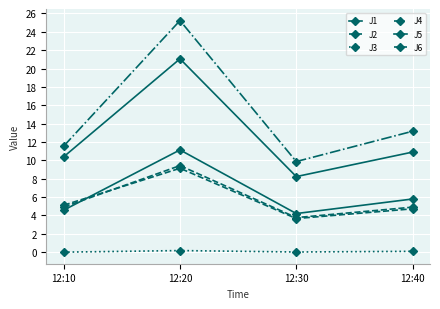

How many values in the J6 series are below 4?

1